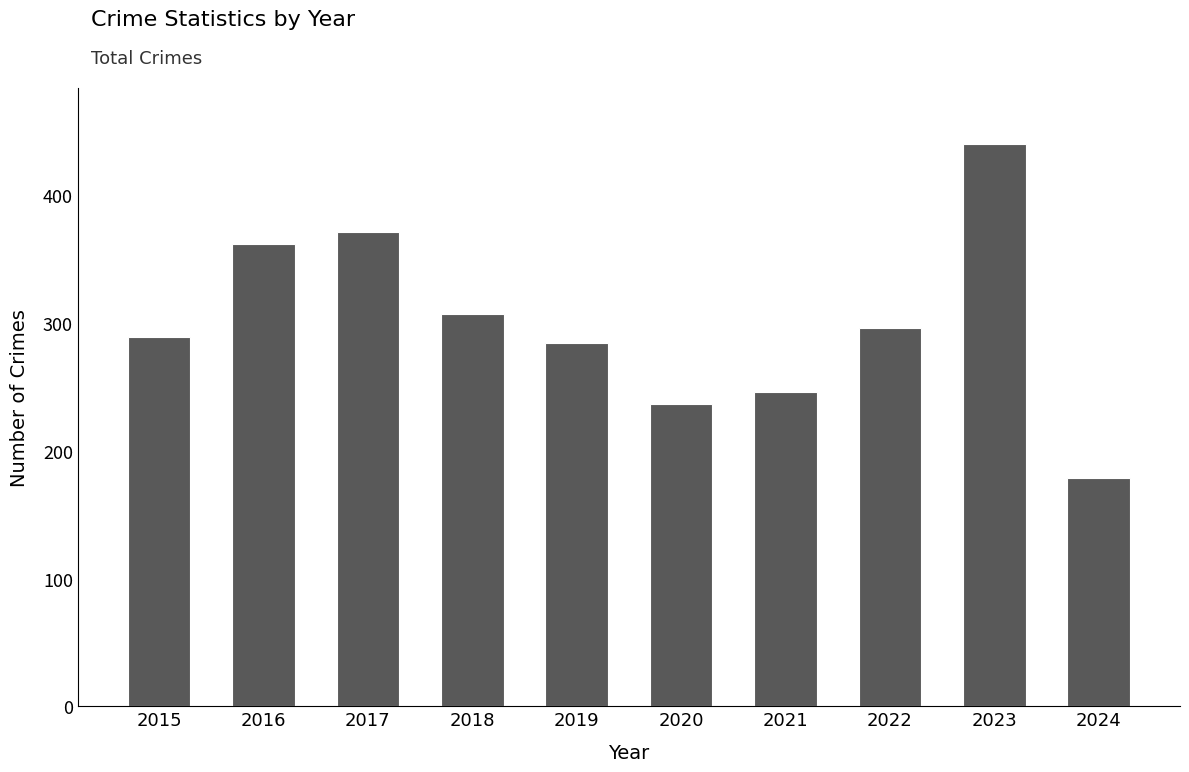

At which category does the chart reach its peak across all series?

2023